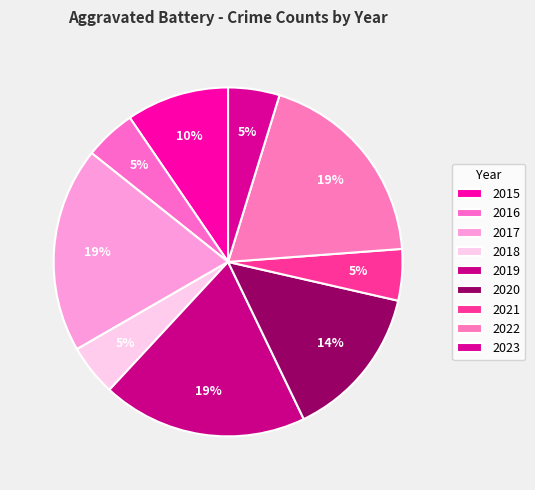

The 2021 slice represents 20% of the pie. True or false?

False